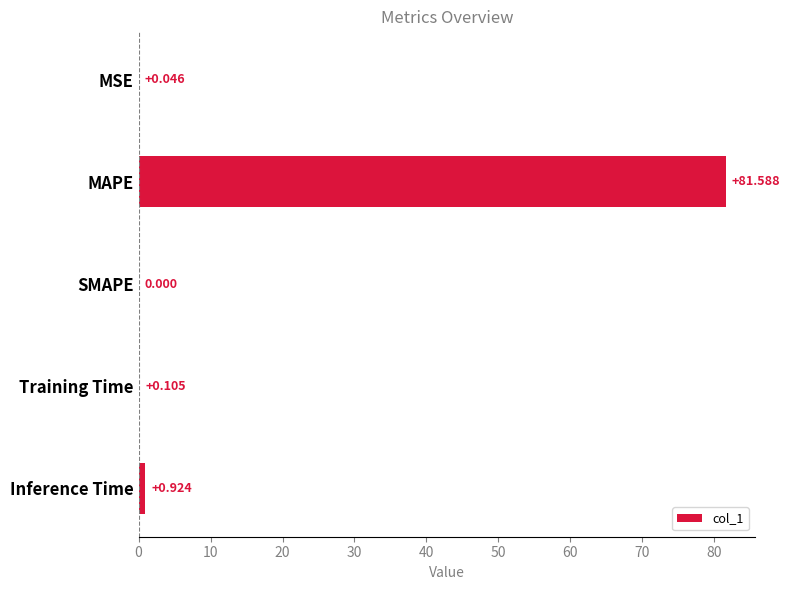

Which category has the highest value across all series?

MAPE